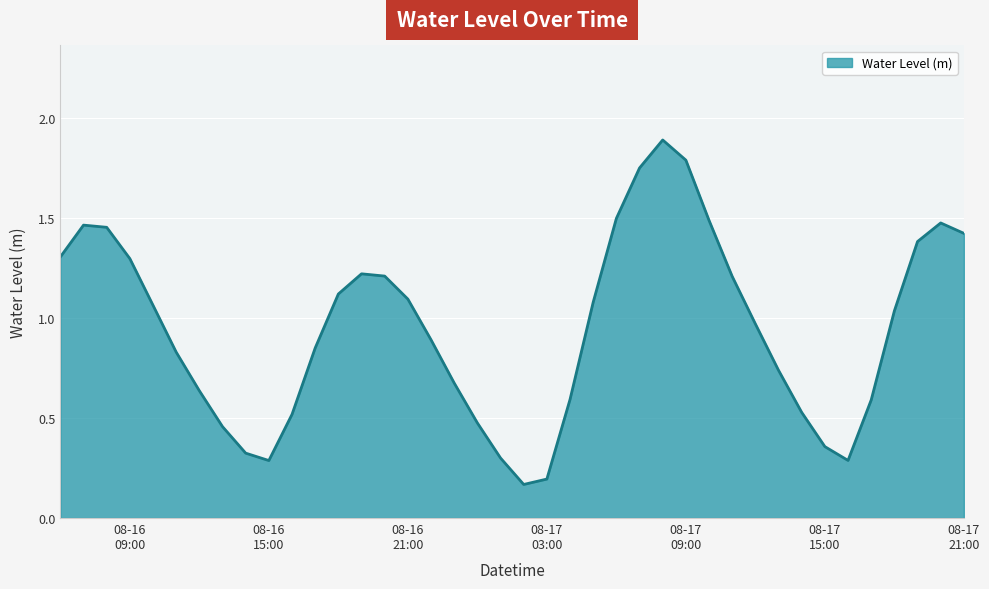

What is the greatest value displayed?

1.9